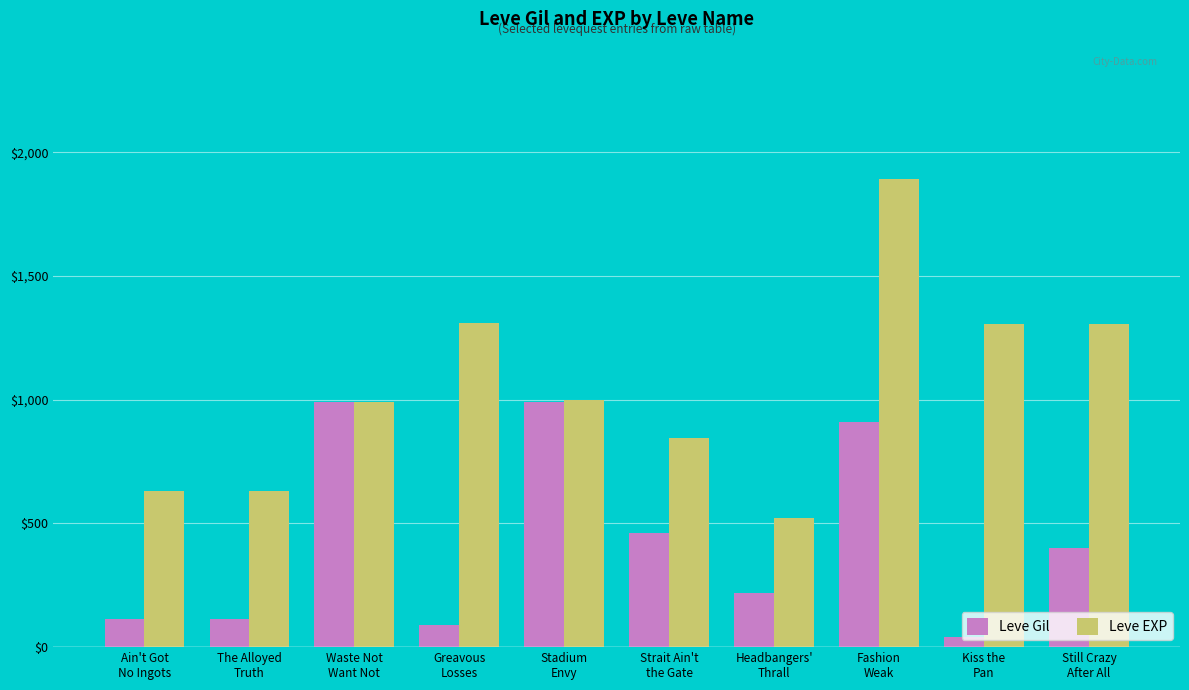

What is the sum of all Leve Gil values?

4327